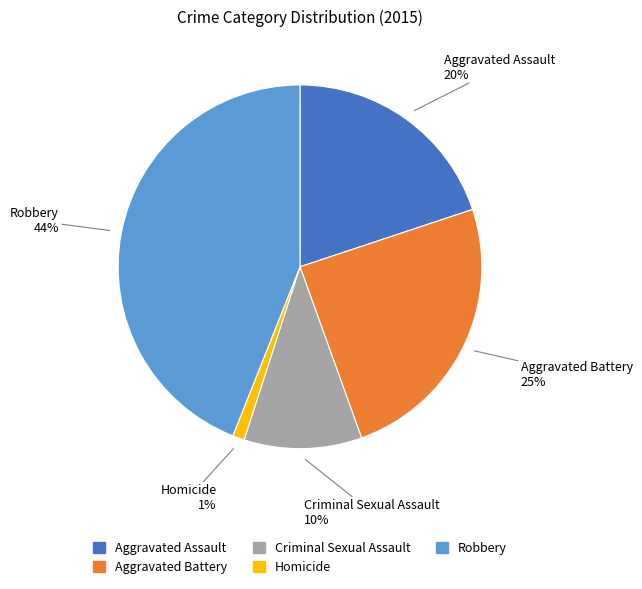

Approximately how many times larger is the value at Robbery compared to Aggravated Battery?

1.8